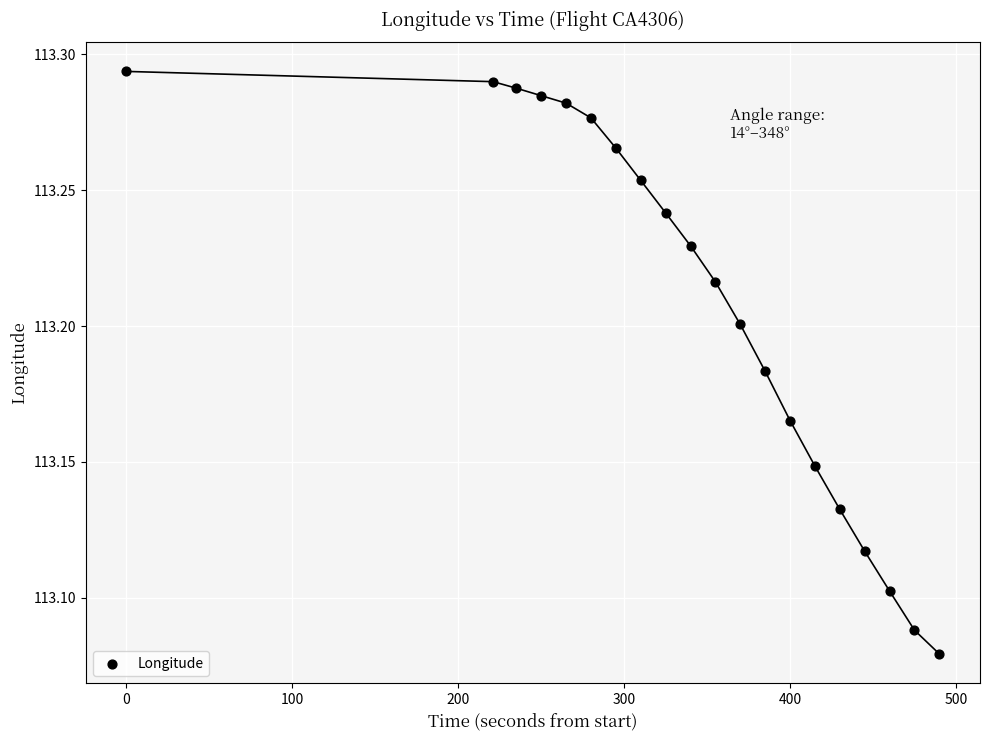

What is the range of X values (max minus min)?

490.0